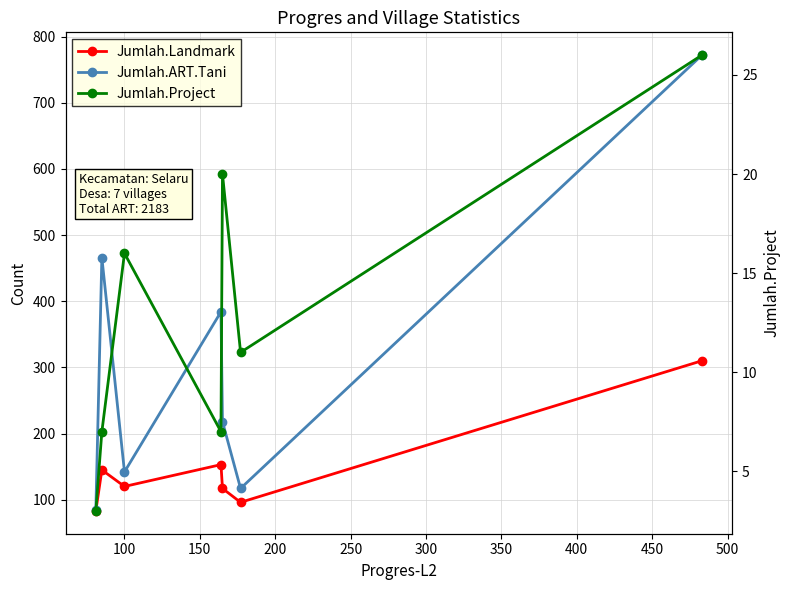

True or false: Jumlah.ART.Tani and Jumlah.Landmark cross at least once.

False